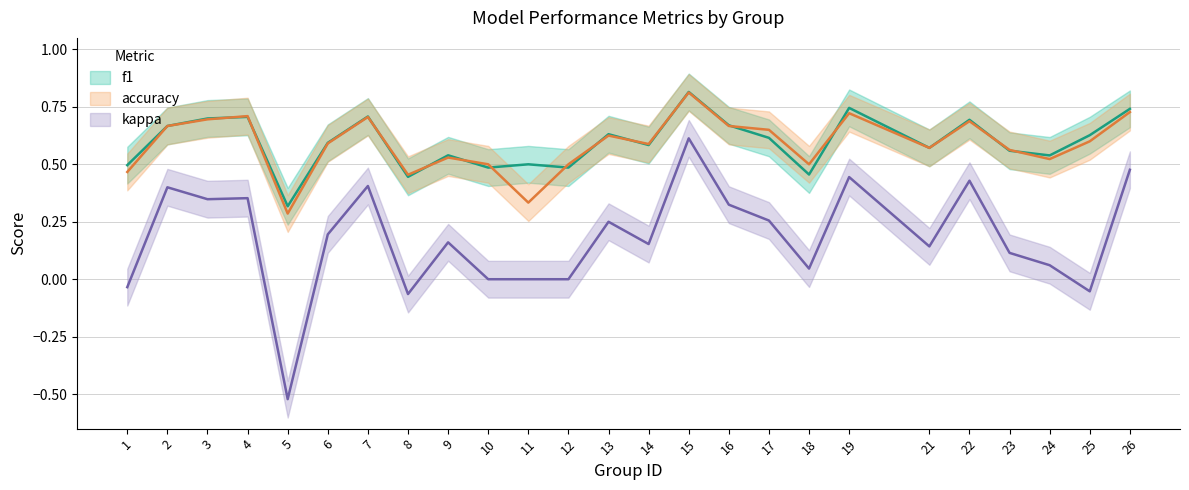

Reading left to right, what are all the values shown in this chart?

f1: 1=0.5	2=0.7	3=0.7	4=0.7	5=0.3	6=0.6	7=0.7	8=0.4	9=0.5	10=0.5	11=0.5	12=0.5	13=0.6	14=0.6	15=0.8	16=0.7	17=0.6	18=0.5	19=0.7	21=0.6	22=0.7	23=0.6	24=0.5	25=0.6	26=0.7
accuracy: 1=0.5	2=0.7	3=0.7	4=0.7	5=0.3	6=0.6	7=0.7	8=0.5	9=0.5	10=0.5	11=0.3	12=0.5	13=0.6	14=0.6	15=0.8	16=0.7	17=0.7	18=0.5	19=0.7	21=0.6	22=0.7	23=0.6	24=0.5	25=0.6	26=0.7
kappa: 1=-0.0	2=0.4	3=0.3	4=0.4	5=-0.5	6=0.2	7=0.4	8=-0.1	9=0.2	10=0.0	11=0.0	12=0.0	13=0.2	14=0.2	15=0.6	16=0.3	17=0.3	18=0.0	19=0.4	21=0.1	22=0.4	23=0.1	24=0.1	25=-0.1	26=0.5